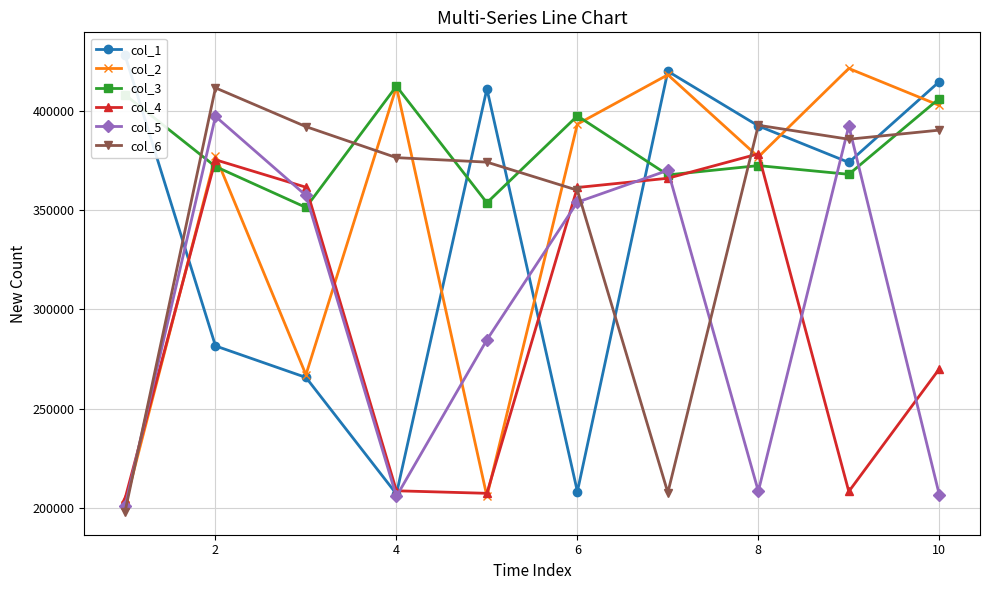

Which series has the largest total across all categories?

col_3